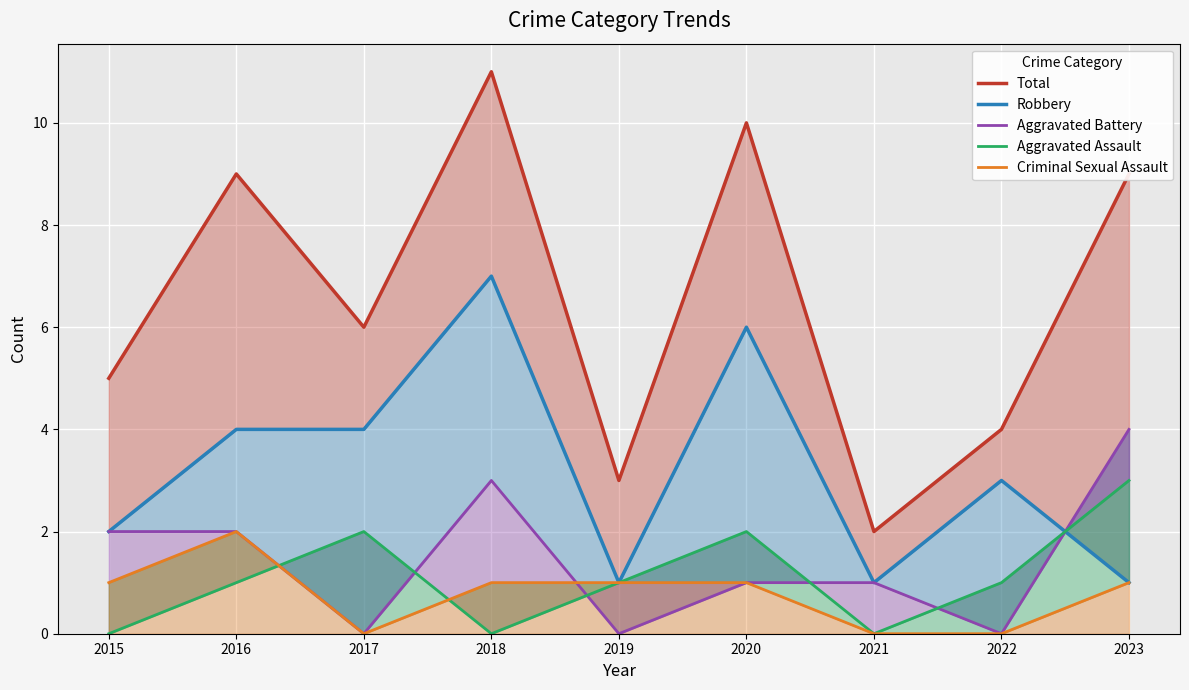

Reading left to right, extract all data points from this chart.

Total: 2015=5	2016=9	2017=6	2018=11	2019=3	2020=10	2021=2	2022=4	2023=9
Robbery: 2015=2	2016=4	2017=4	2018=7	2019=1	2020=6	2021=1	2022=3	2023=1
Aggravated Battery: 2015=2	2016=2	2017=0	2018=3	2019=0	2020=1	2021=1	2022=0	2023=4
Aggravated Assault: 2015=0	2016=1	2017=2	2018=0	2019=1	2020=2	2021=0	2022=1	2023=3
Criminal Sexual Assault: 2015=1	2016=2	2017=0	2018=1	2019=1	2020=1	2021=0	2022=0	2023=1